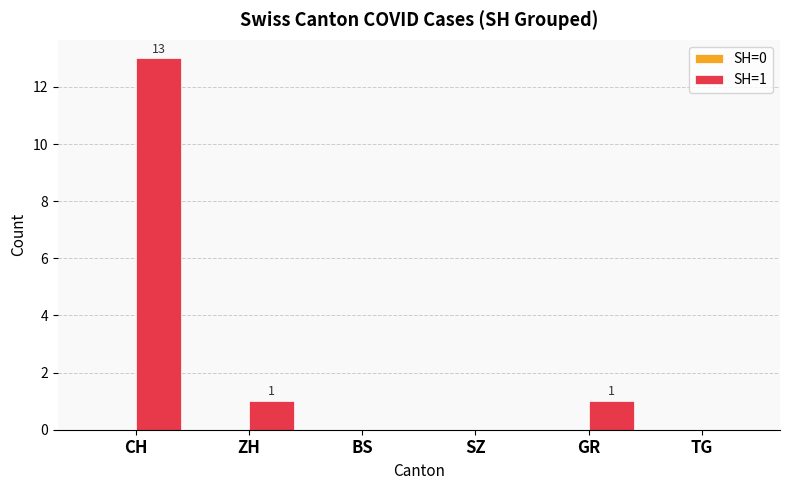

At which label does the data first exceed 1?

CH